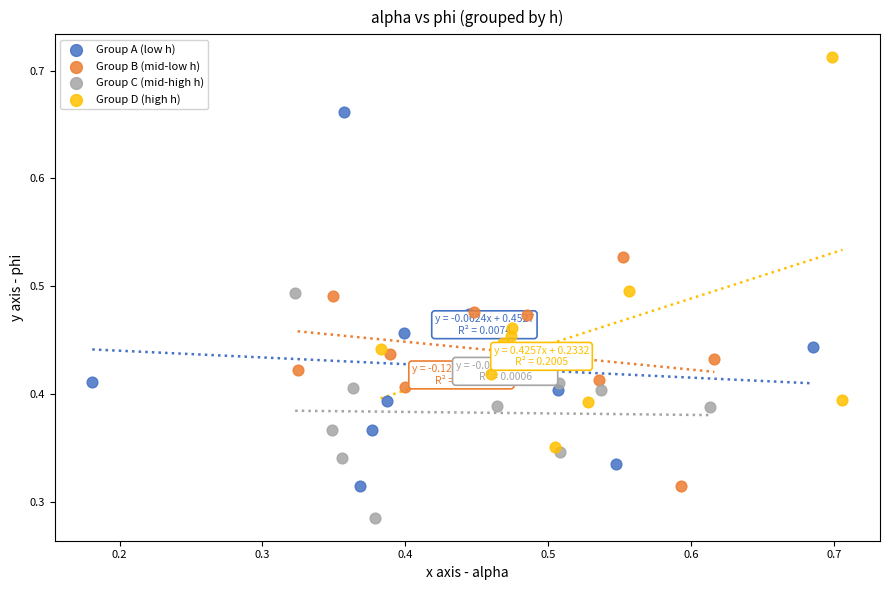

Which series reaches the maximum Y coordinate?

Group D (high h)